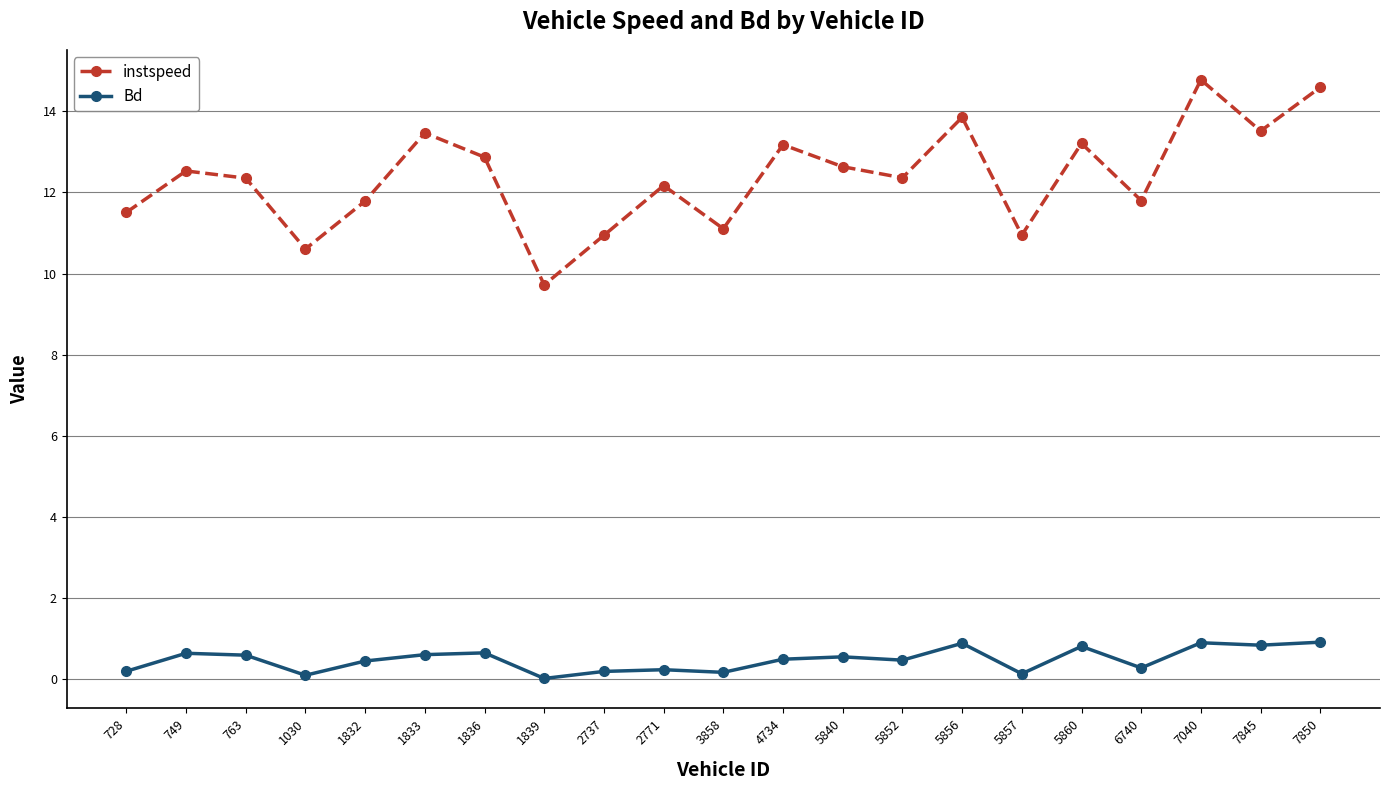

True or false: Bd and instspeed cross at least once.

False